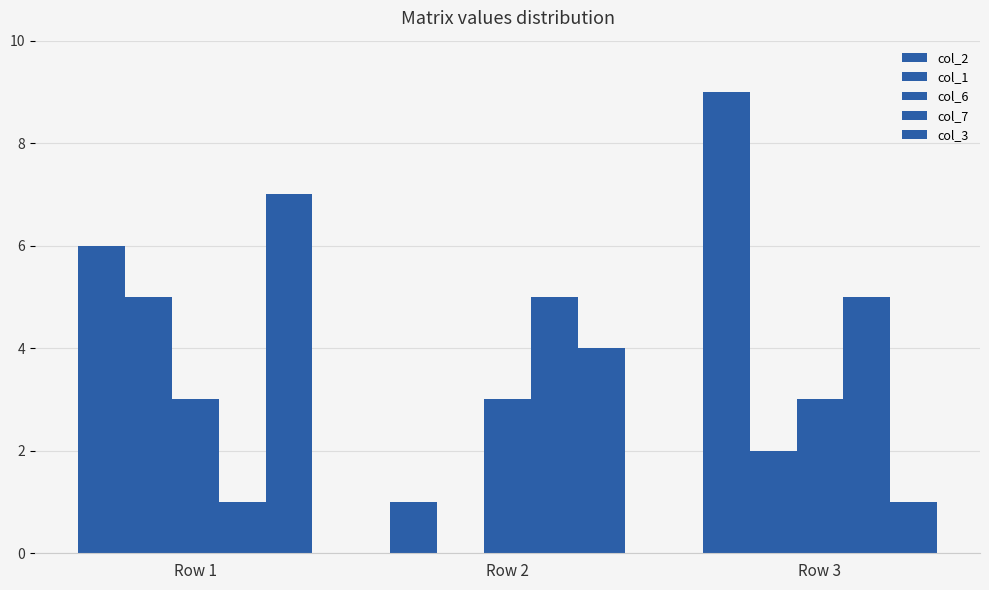

Reading left to right, extract all data points from this chart.

col_2: Row 1=6	Row 2=1	Row 3=9
col_1: Row 1=5	Row 2=0	Row 3=2
col_6: Row 1=3	Row 2=3	Row 3=3
col_7: Row 1=1	Row 2=5	Row 3=5
col_3: Row 1=7	Row 2=4	Row 3=1